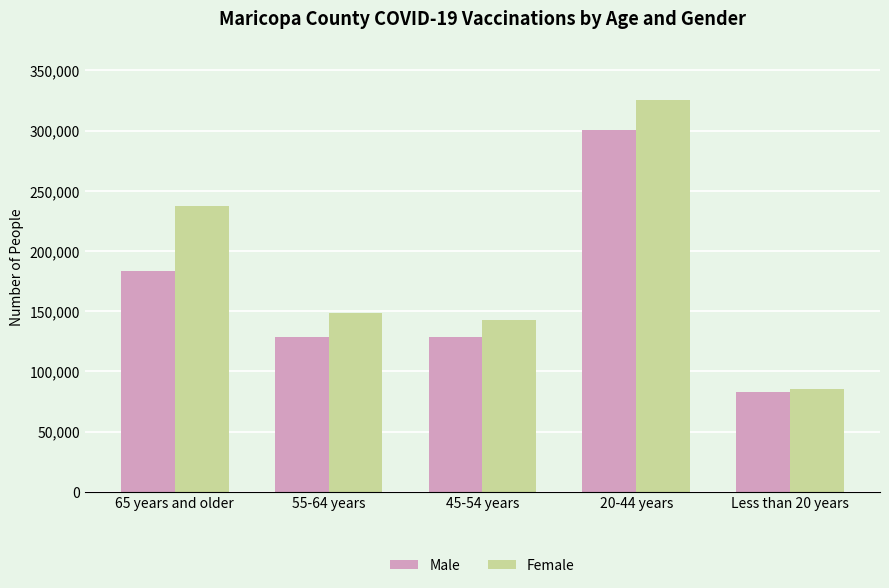

The Male series shows 128977 at 55-64 years. True or false?

True